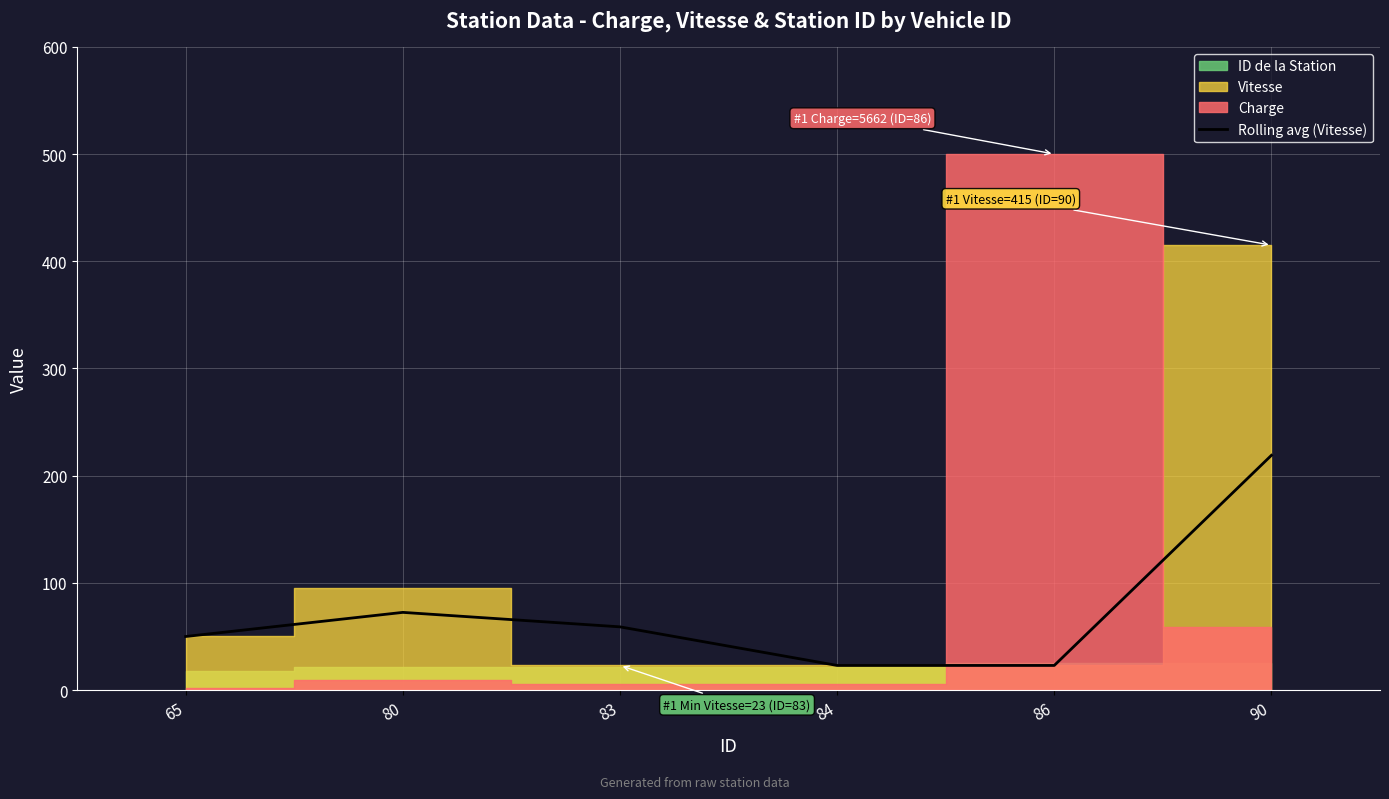

What is the value of the 4th point from the left?

23.0